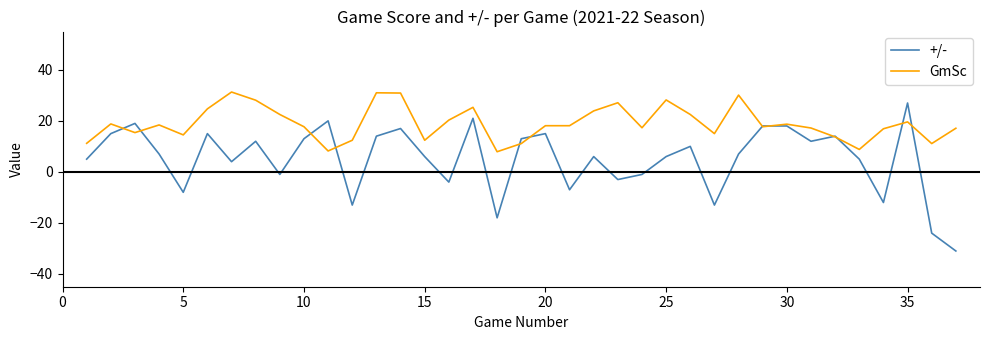

Which series has the largest total across all categories?

GmSc